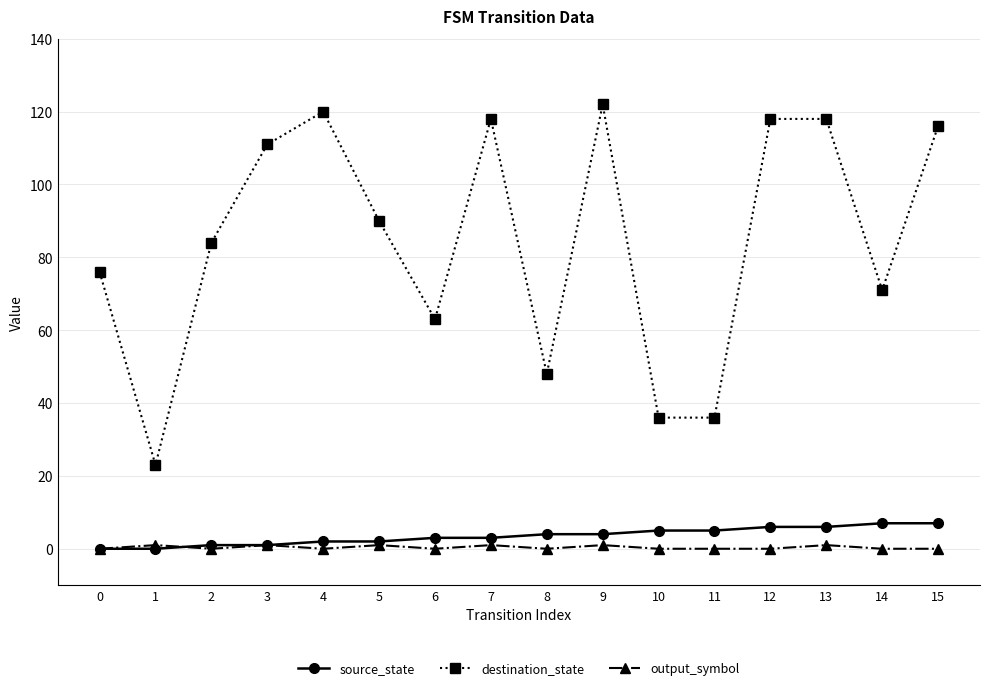

Which series changed the most between 5 and 11?

destination_state